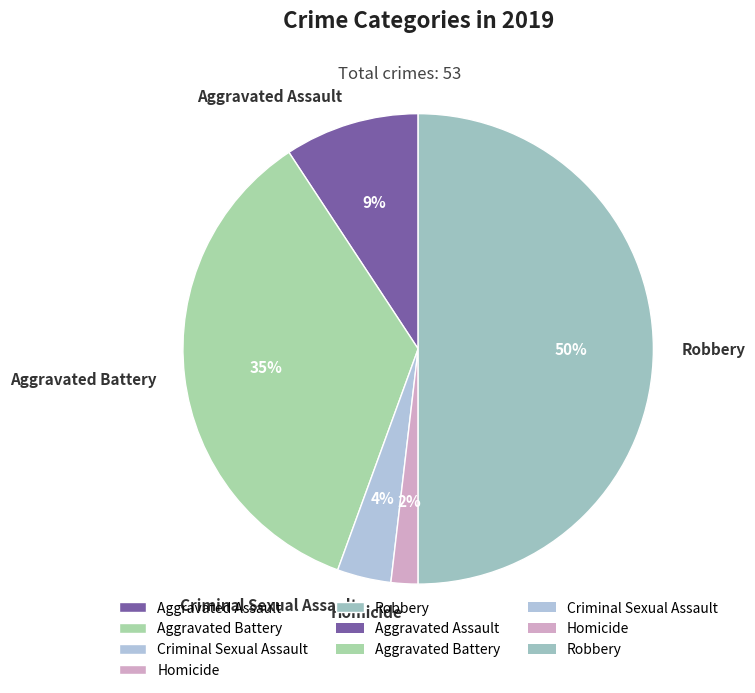

To the nearest percent, what is the combined percentage of Aggravated Battery and Homicide?

37%